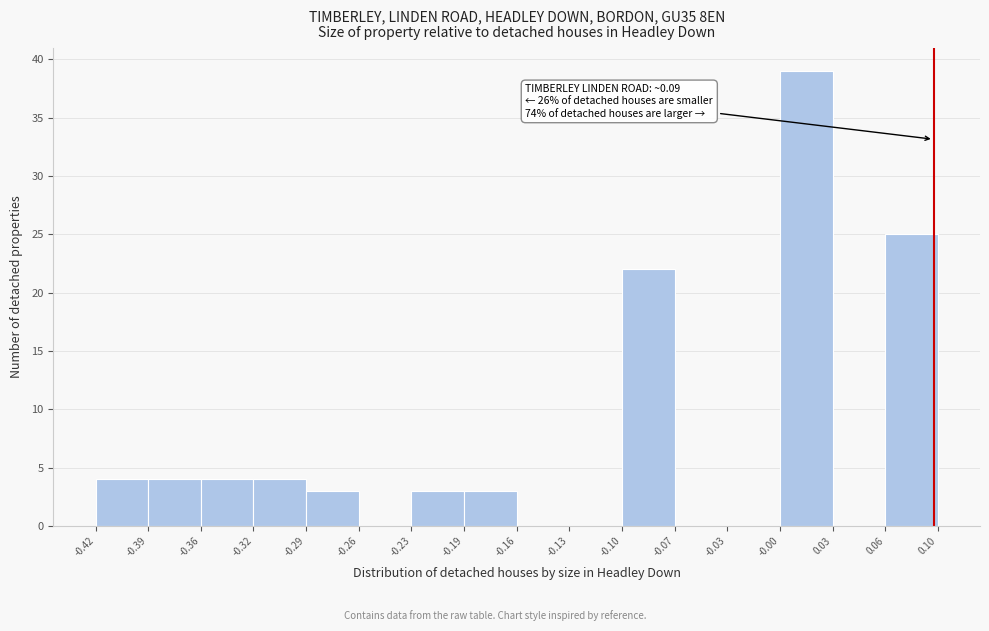

Which range on the x-axis has the tallest bar?

-0.00 to 0.03